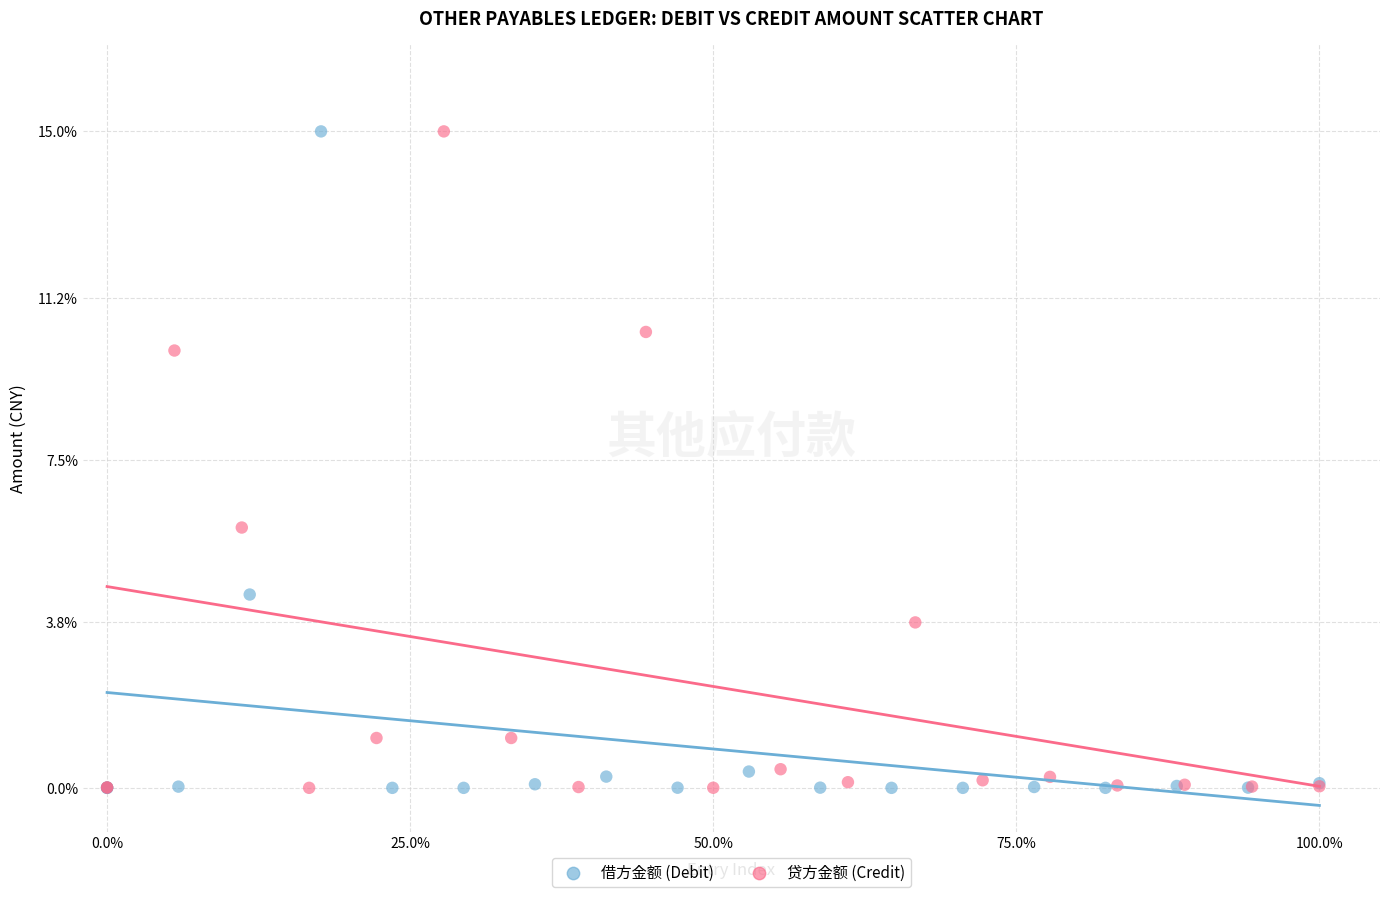

What are all the series names shown in the legend?

借方金额 (Debit), 贷方金额 (Credit)